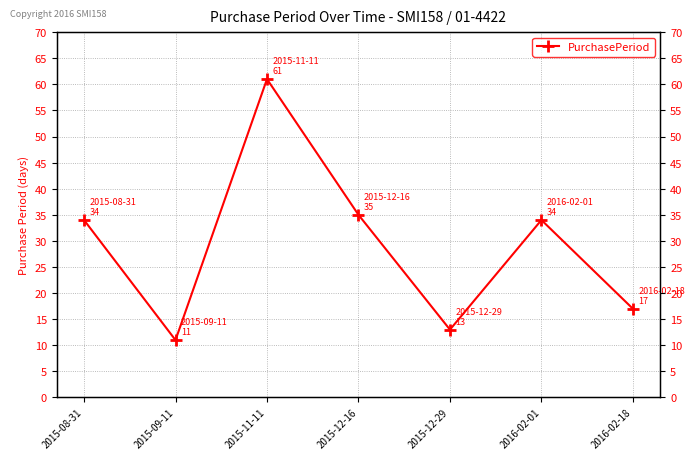

How many data points does each series have?

7